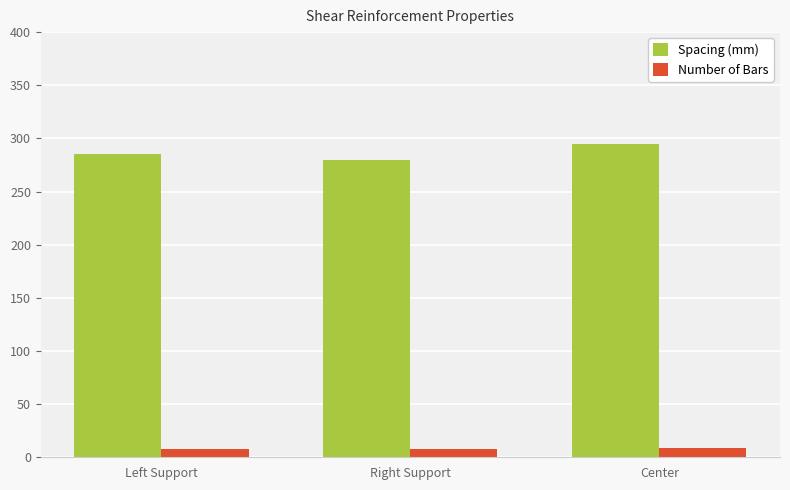

At how many categories does at least one series exceed 98?

3